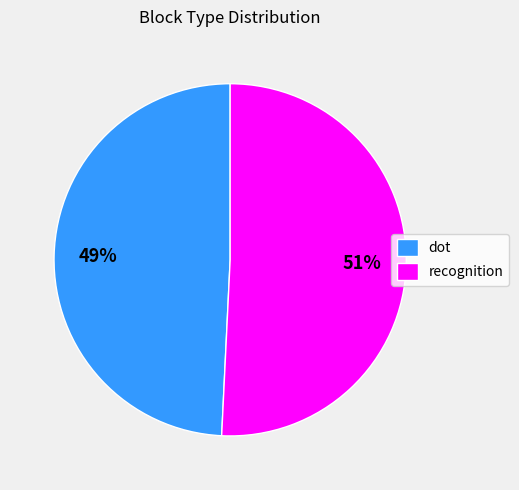

Is there any slice that represents more than half of the pie?

Yes